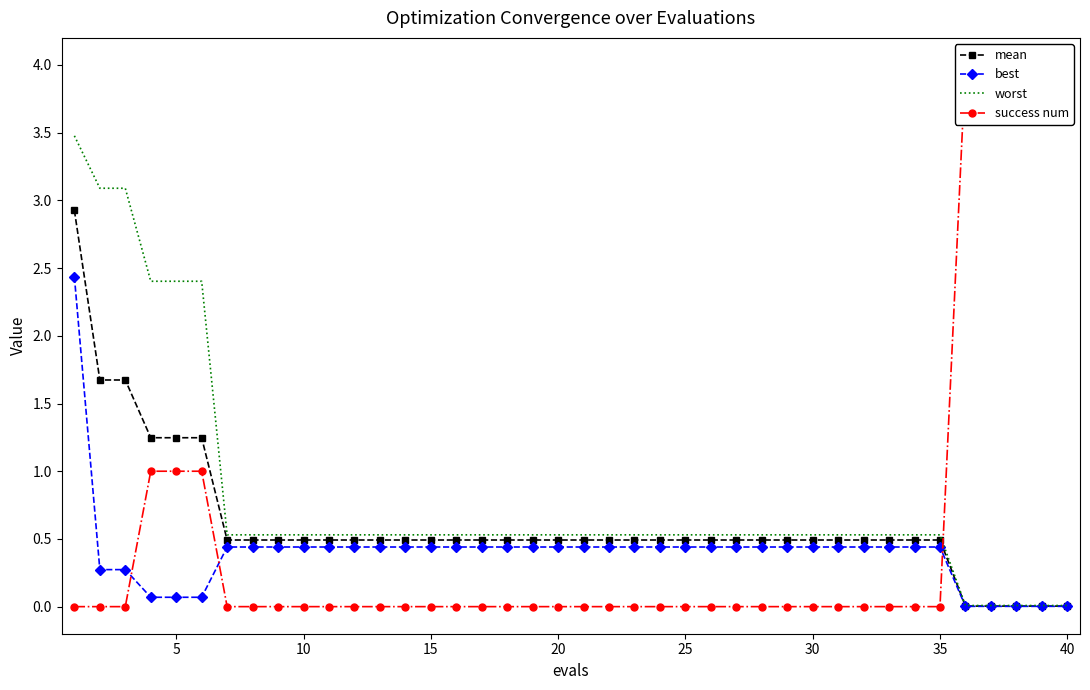

What are all the series names shown in the legend?

mean, best, worst, success num